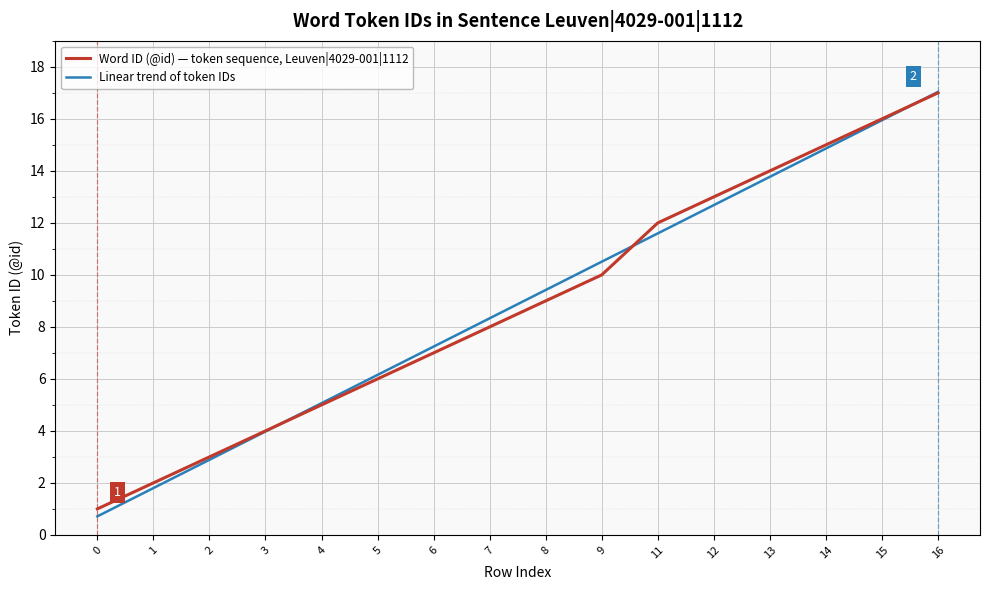

Is it true that Word ID (@id) — token sequence, Leuven|4029-001|1112 equals 22.2 at 14?

False